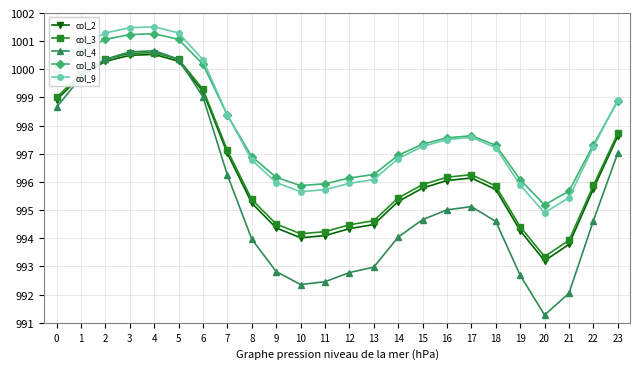

At which label does col_9 reach its minimum?

20